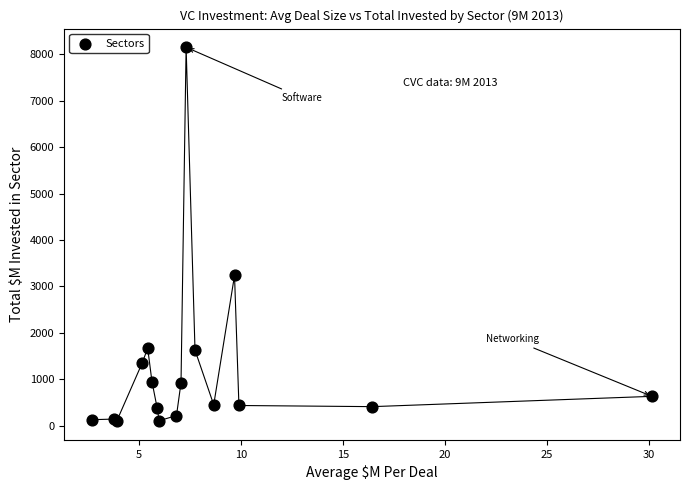

What Y value in the scatter plot is closest to 4126?

3237.2